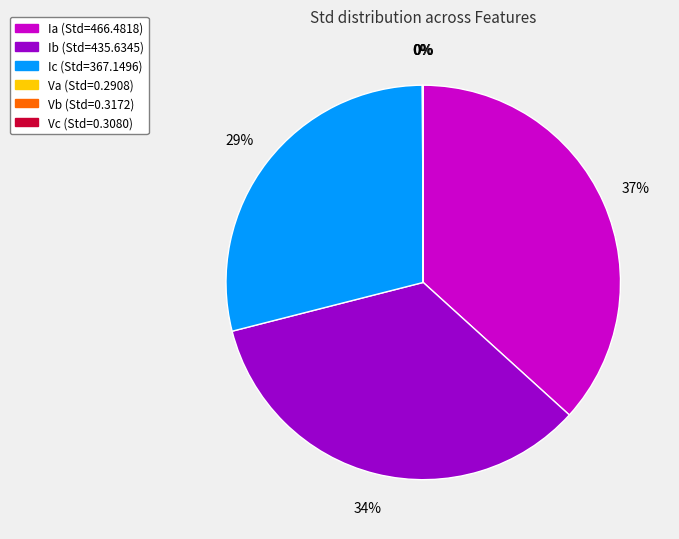

To the nearest percent, what is the difference between the largest and smallest slice percentages?

37%